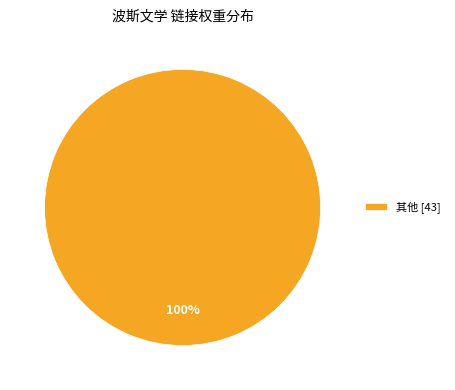

Is 其他 [43] the majority of the pie?

Yes